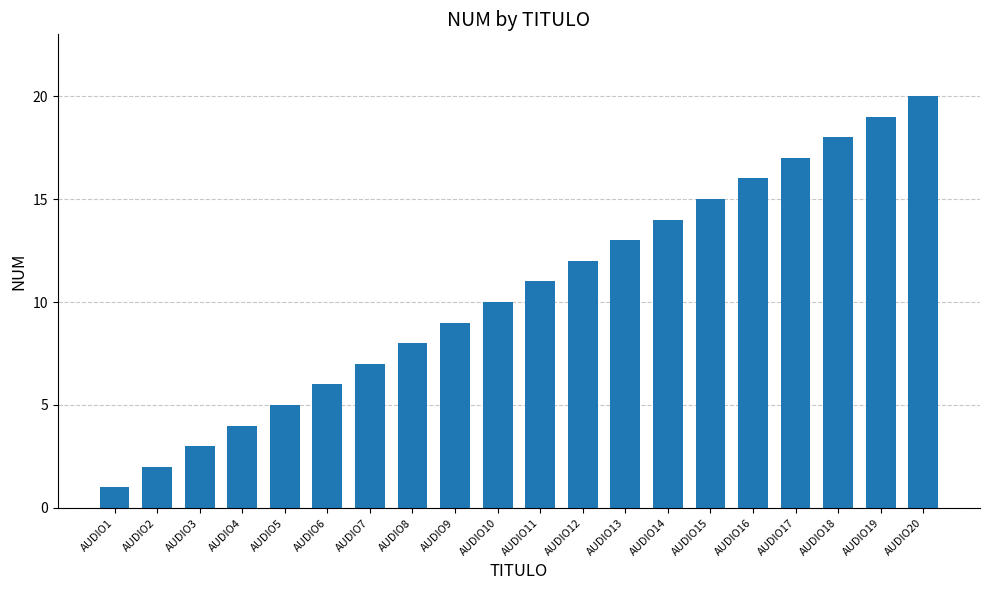

The chart shows a value of 20 at AUDIO20. True or false?

True